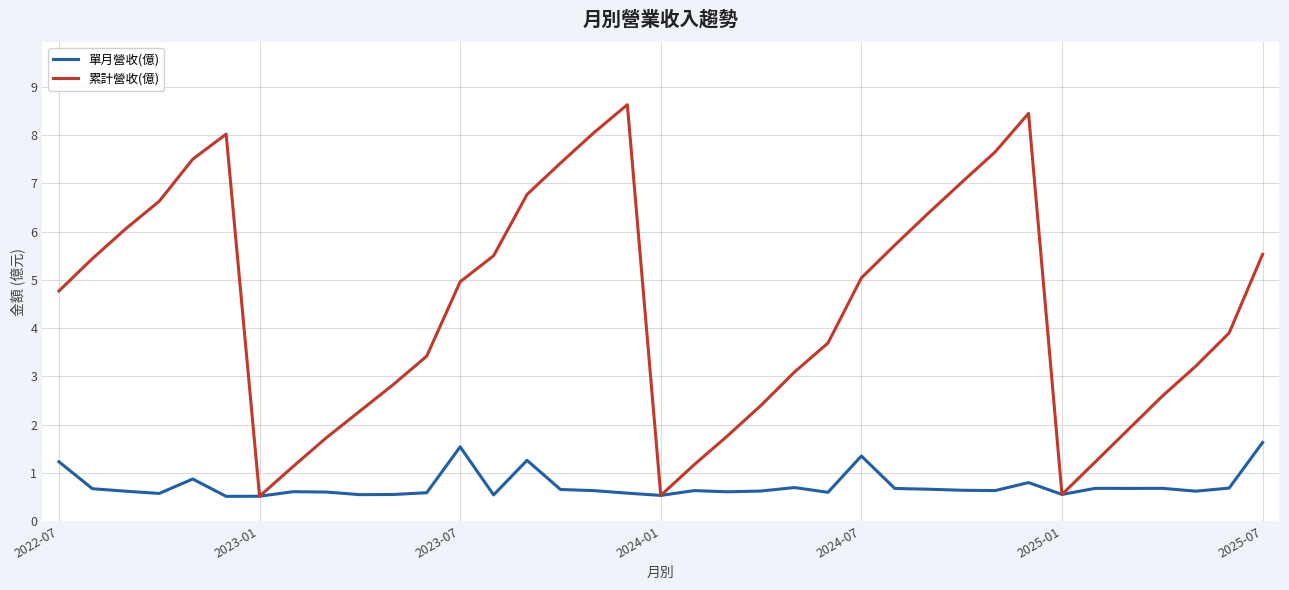

What is the difference between the maximum and minimum values in the 累計營收(億) series?

8.1